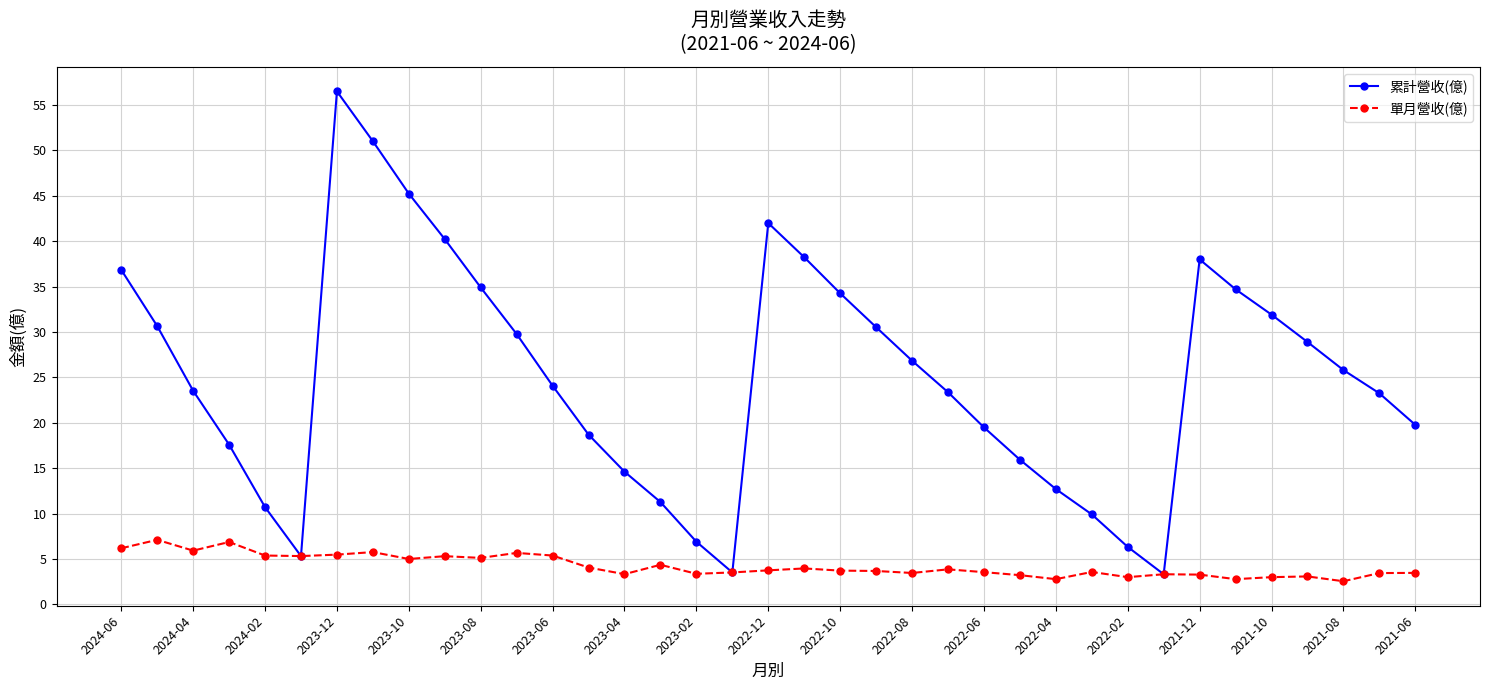

Which series has the largest total across all categories?

累計營收(億)